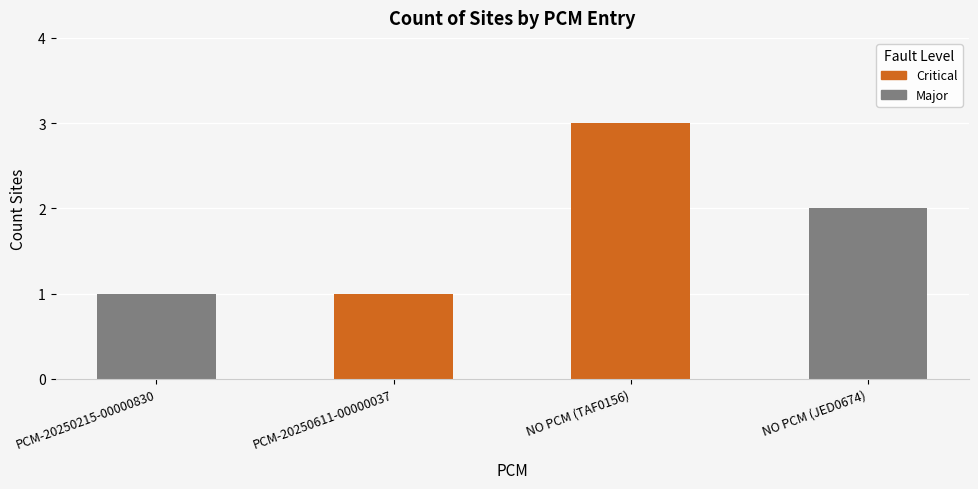

Read the Critical value at PCM-20250215-00000830.

1